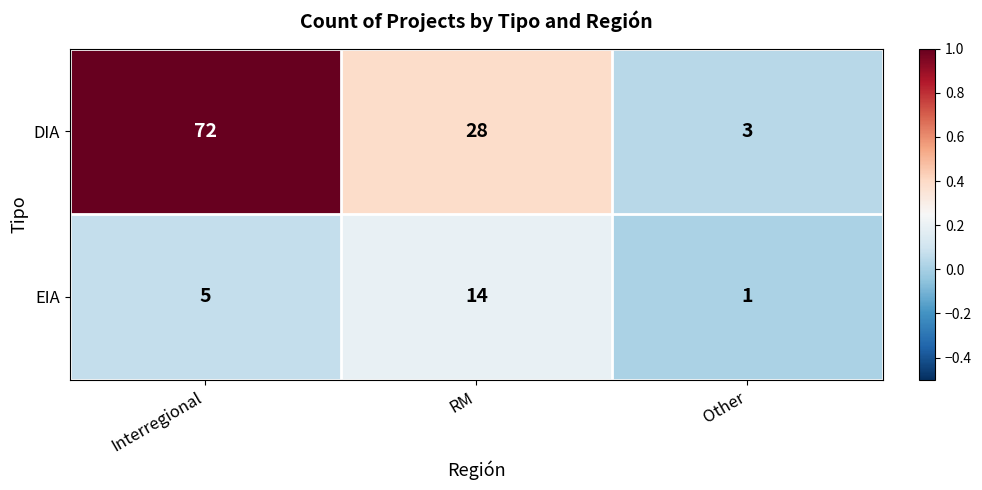

Which series changed the most between Interregional and Other?

DIA